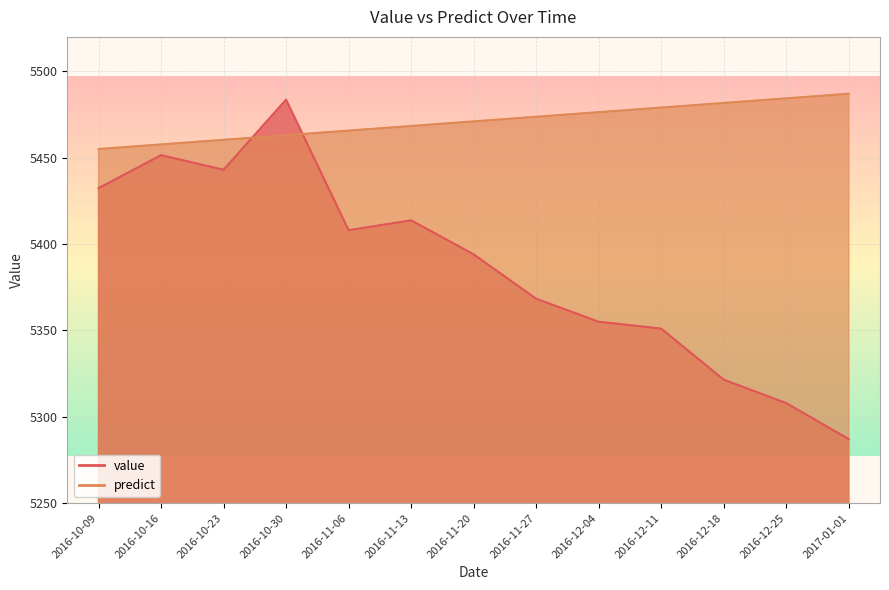

What position from the left is 2016-12-11?

10